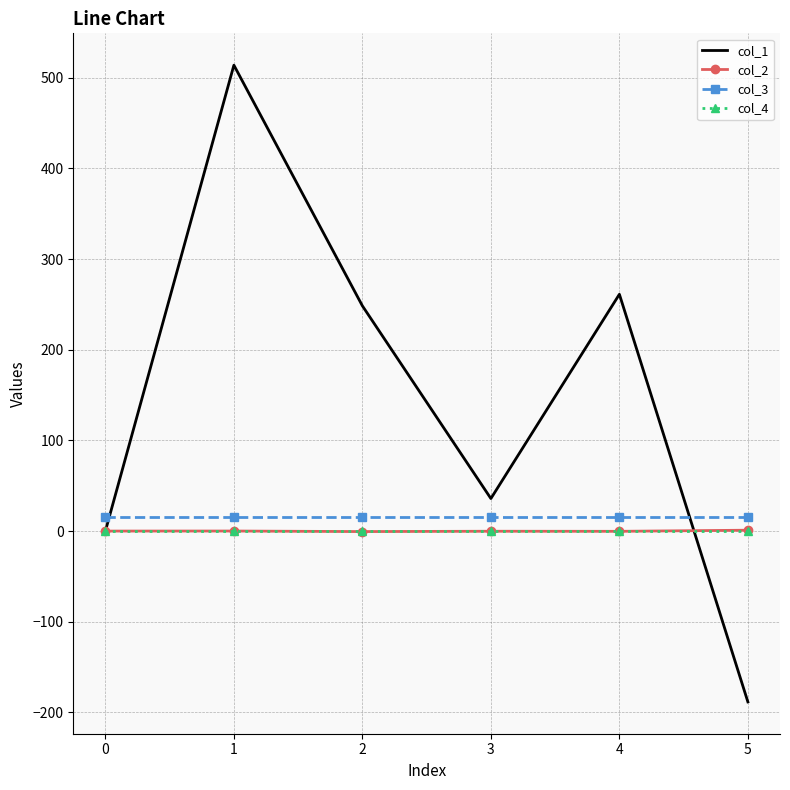

Is it true that col_2 equals -0.5 at 2?

True